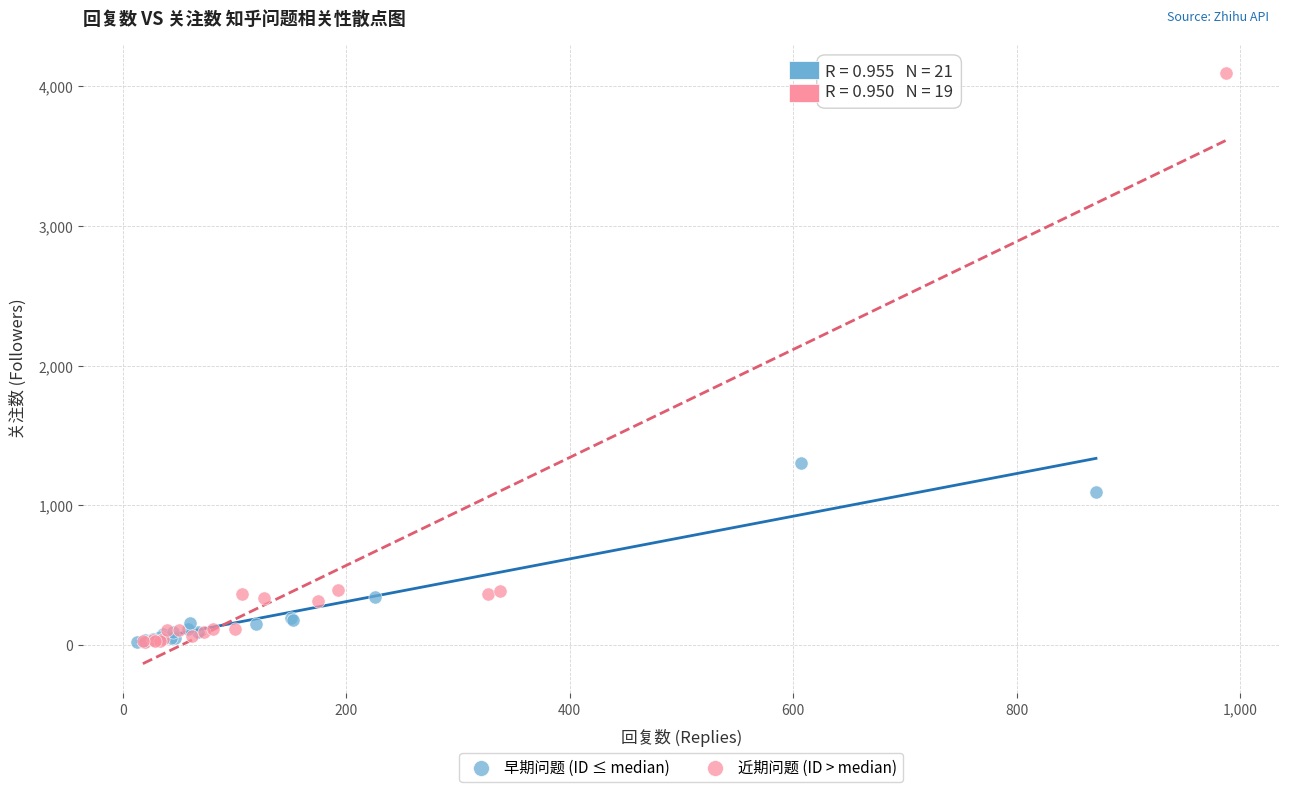

Which series reaches the maximum Y coordinate?

近期问题 (ID > median)